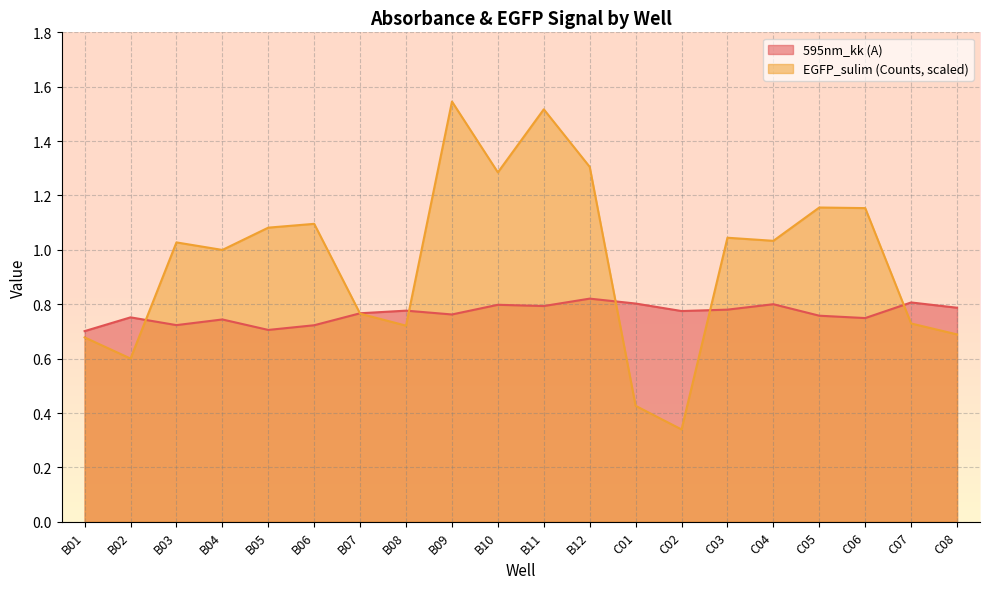

What is the spread (max minus min) of values at C08?

0.1